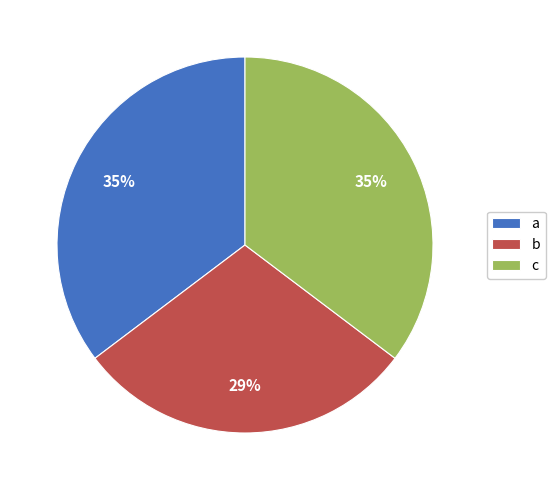

Which category has the smallest portion of the pie?

b